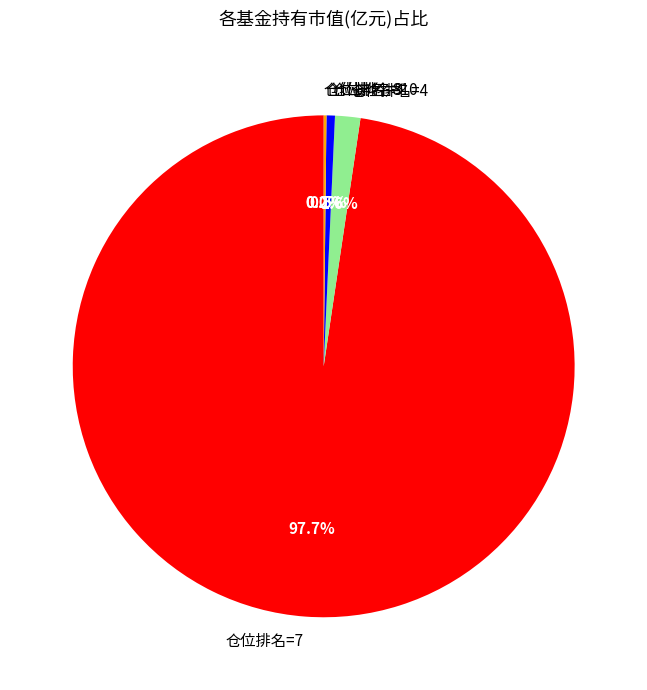

Which slice is the largest?

仓位排名=7